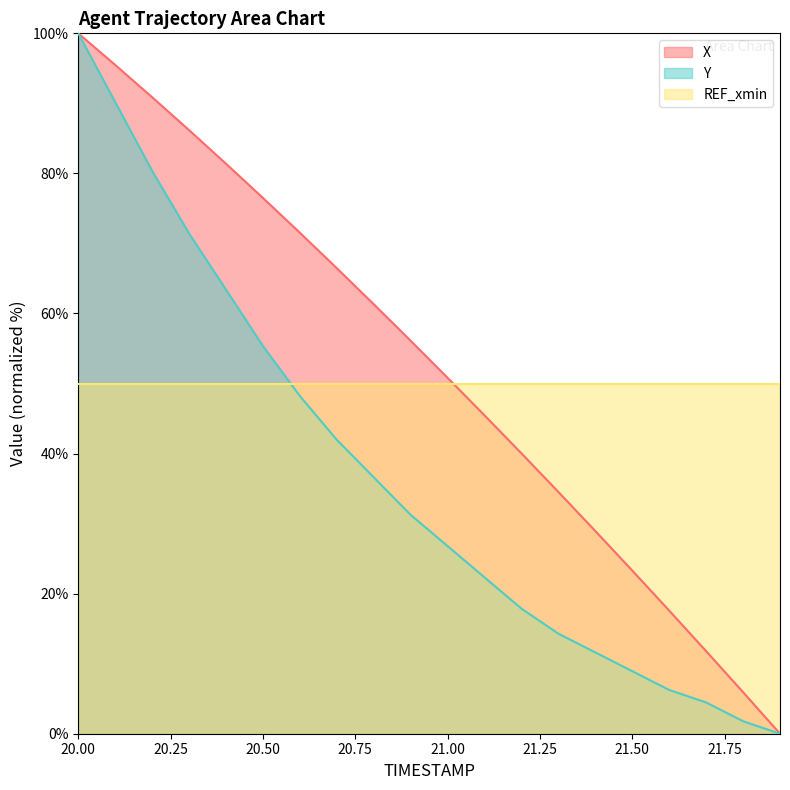

True or false: Y and X intersect in this chart.

False